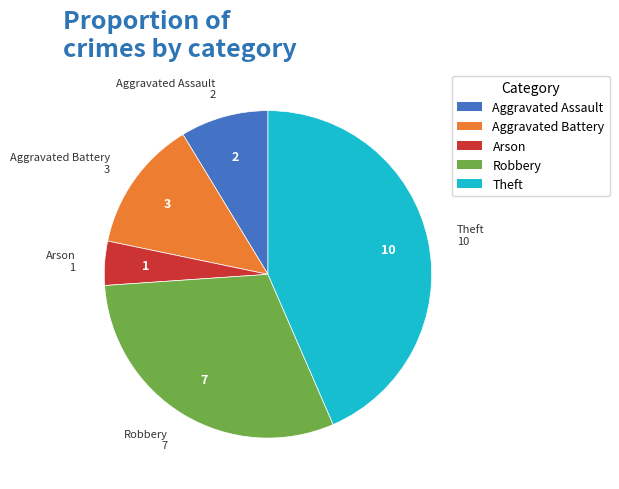

What is the largest slice in the pie chart?

Theft